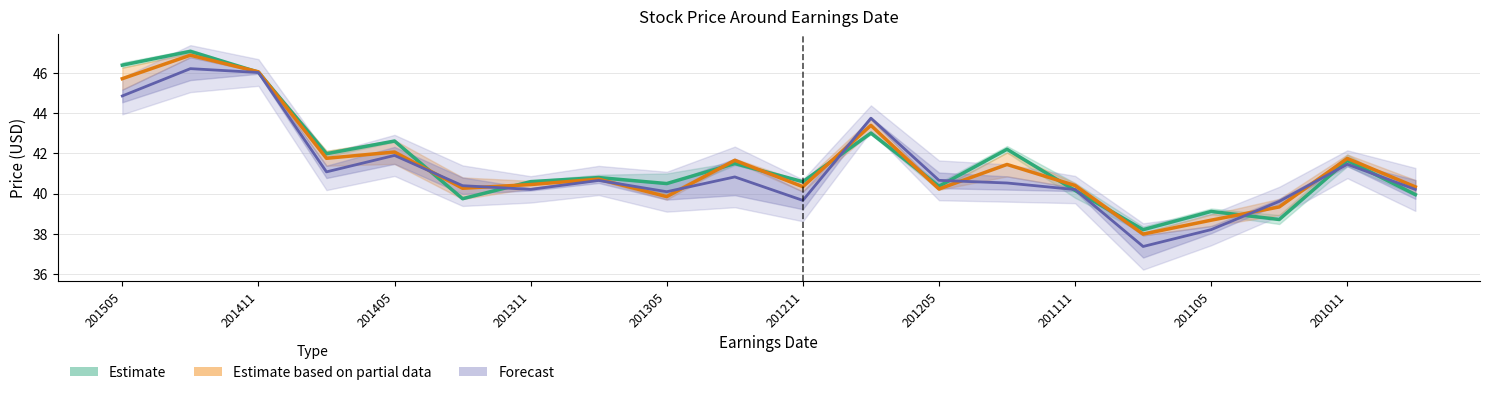

Between 201311 and 11, which series saw the biggest shift?

Forecast